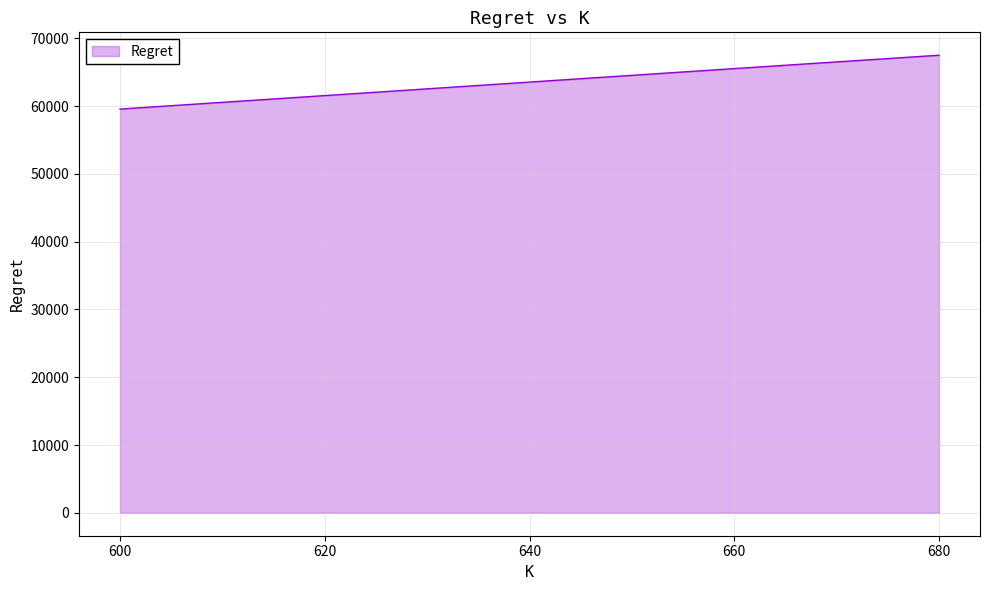

What is the difference between the maximum and minimum values?

7942.5